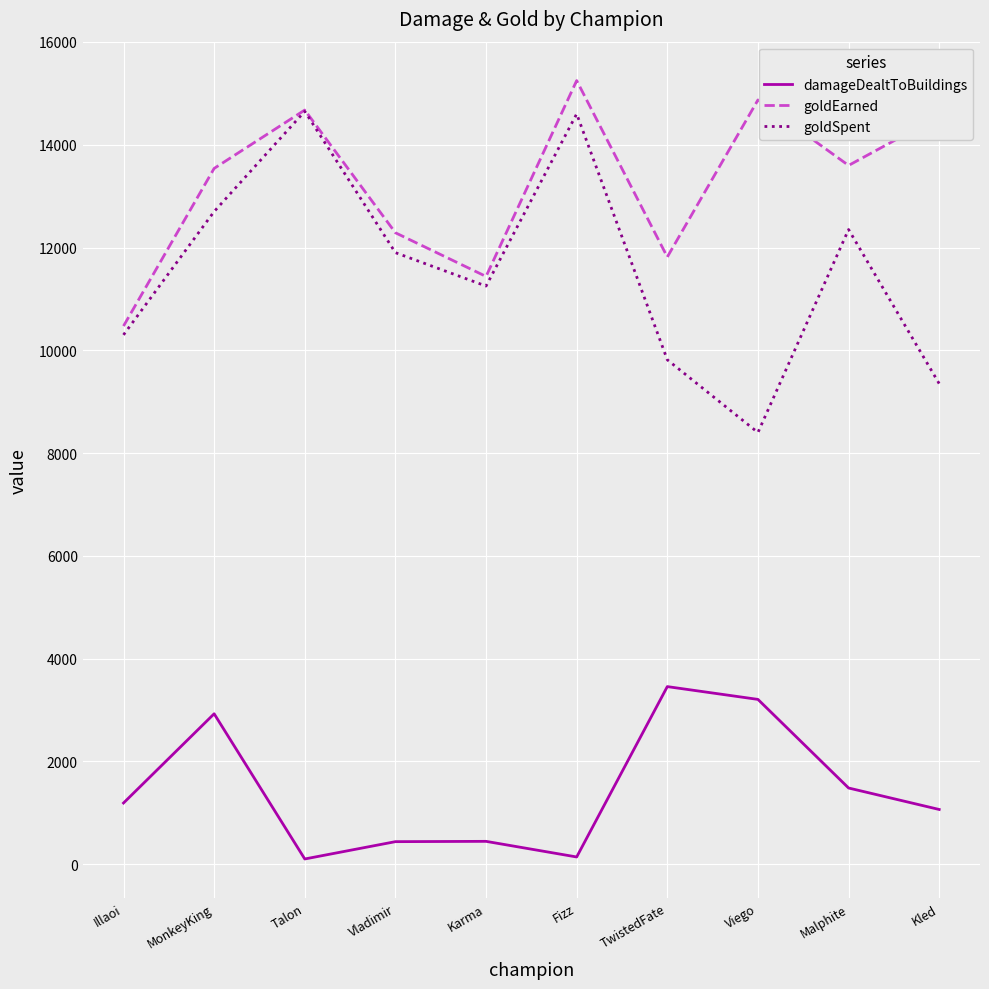

What is the sum of the damageDealtToBuildings values at Fizz and Kled?

1206